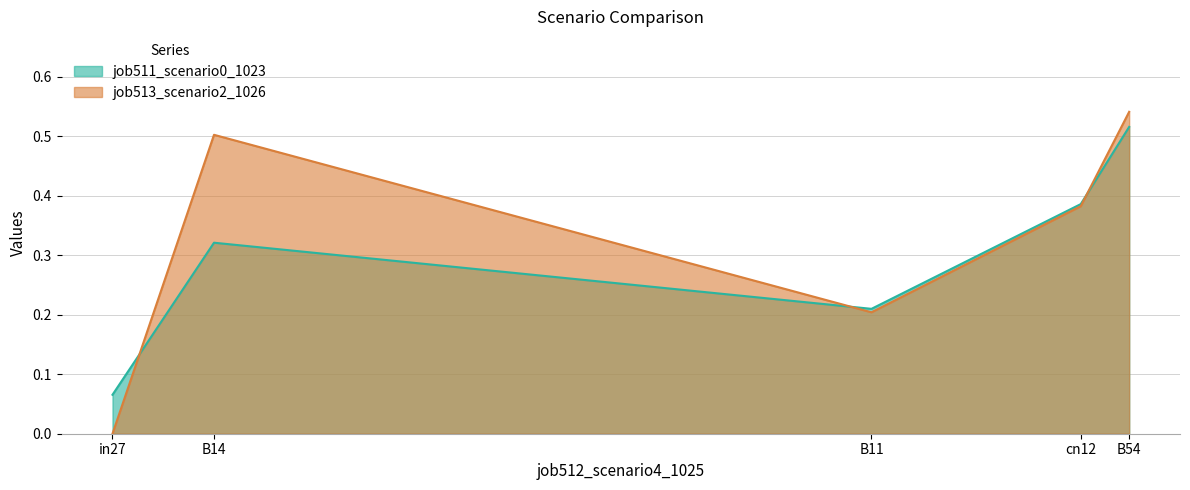

What is the difference between the second highest and second lowest values in the job513_scenario2_1026 series?

0.3